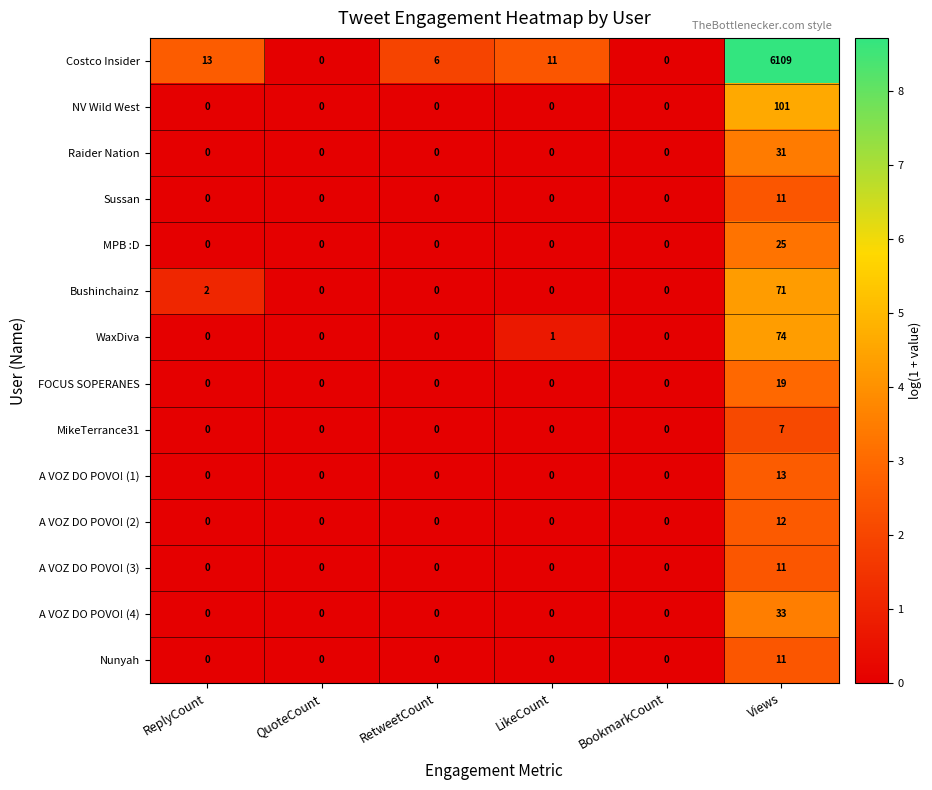

Which series has the largest total across all categories?

Costco Insider